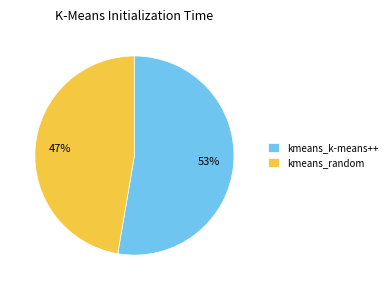

Is there a majority slice in this chart?

Yes